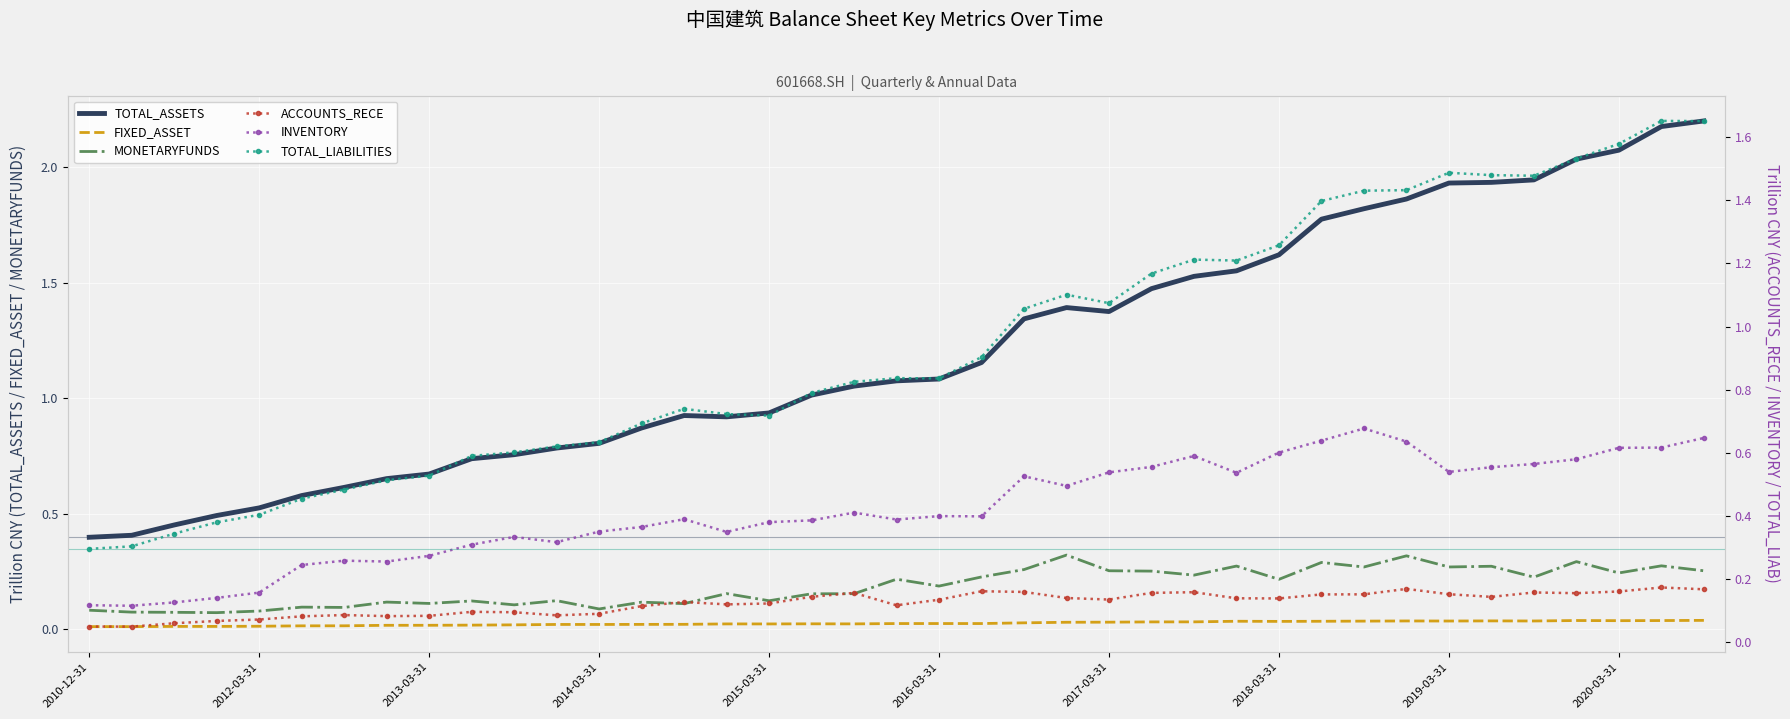

Is it true that FIXED_ASSET equals 0.0 at 2013-03-31?

True